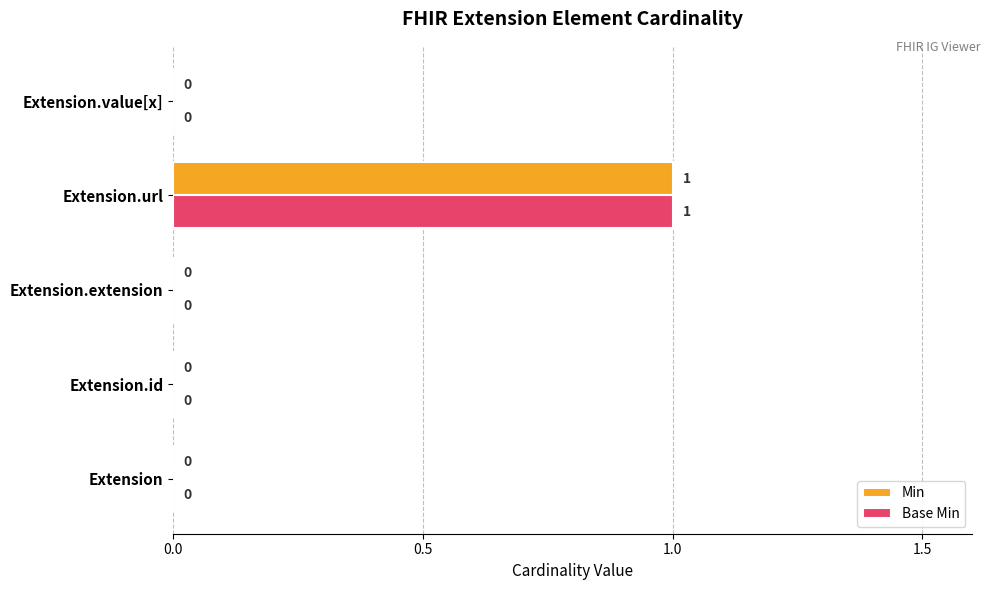

Is it true that Base Min equals 1 at Extension.url?

True